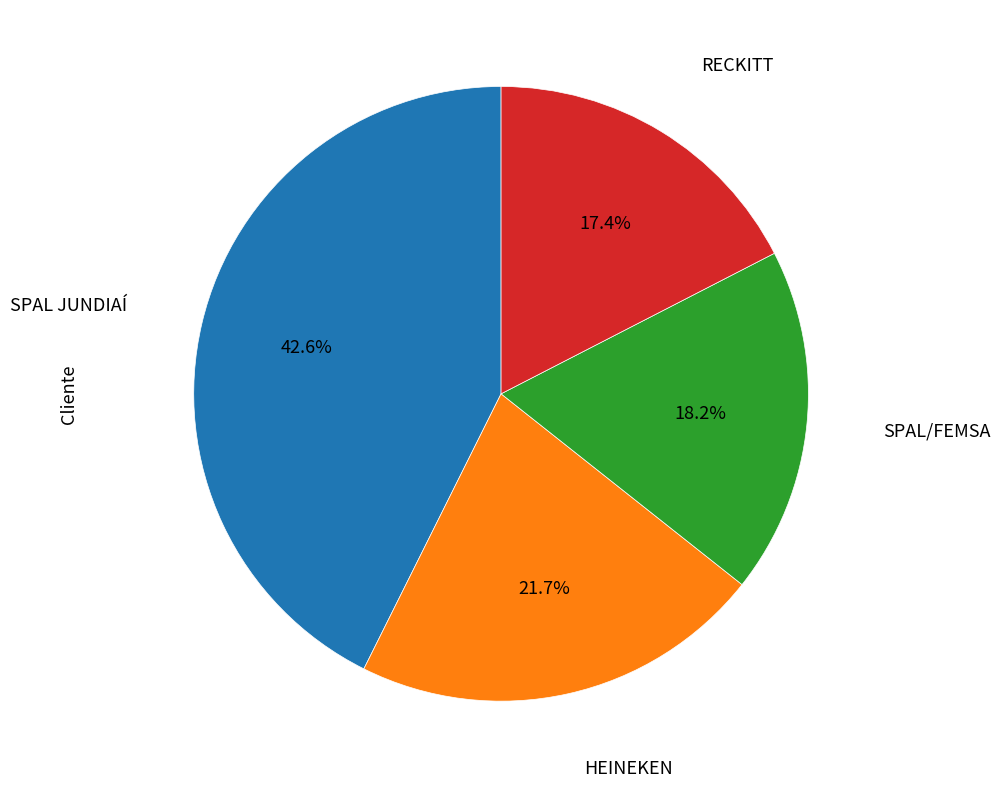

Does any single category account for the majority?

No